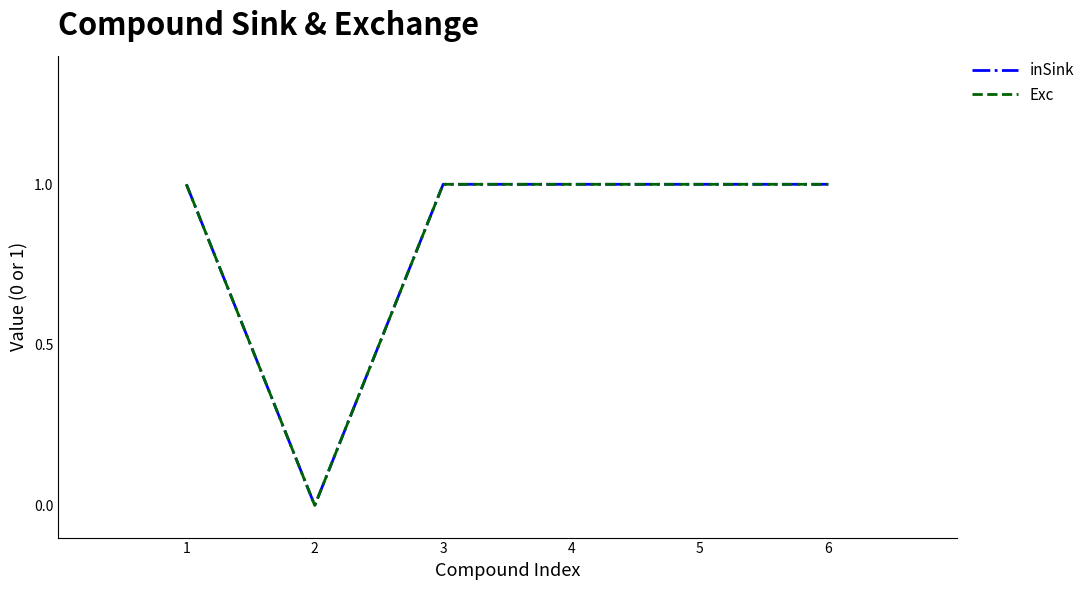

At which category does inSink reach its first local valley?

2